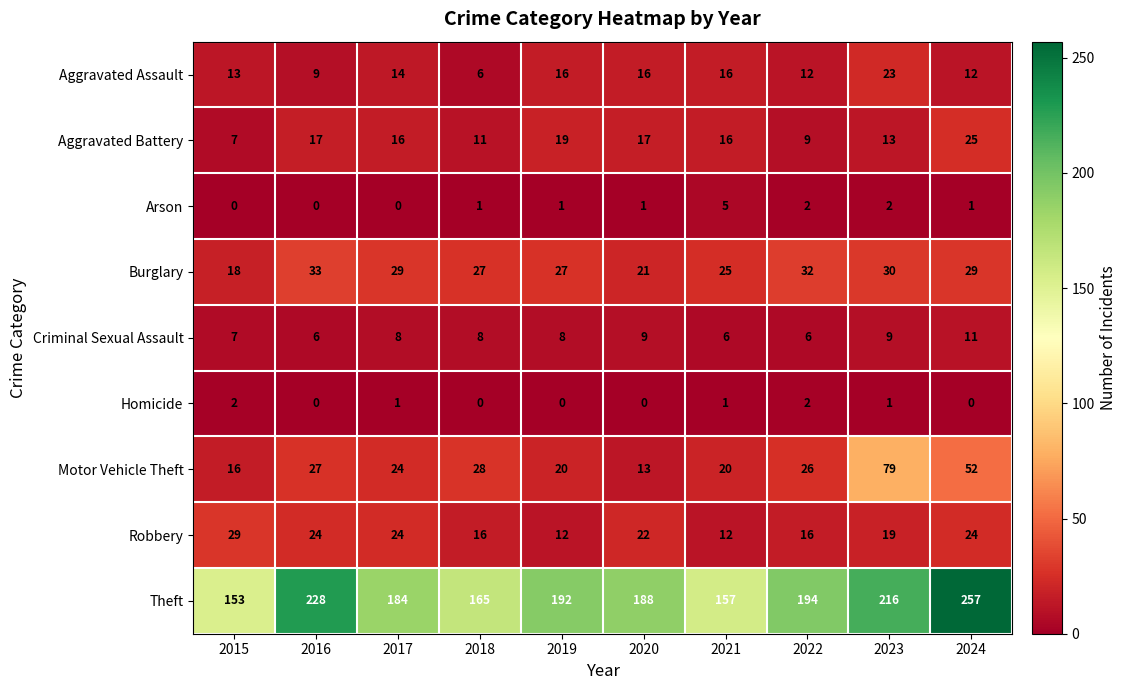

Which series has the widest spread of values?

Theft